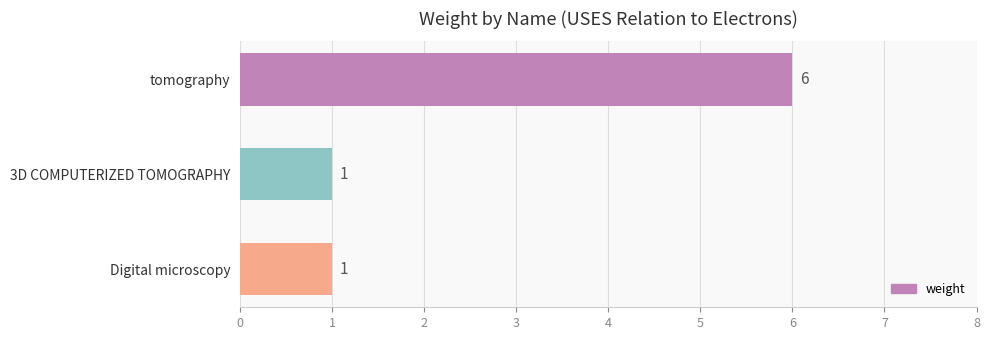

What is the sum of all values?

8